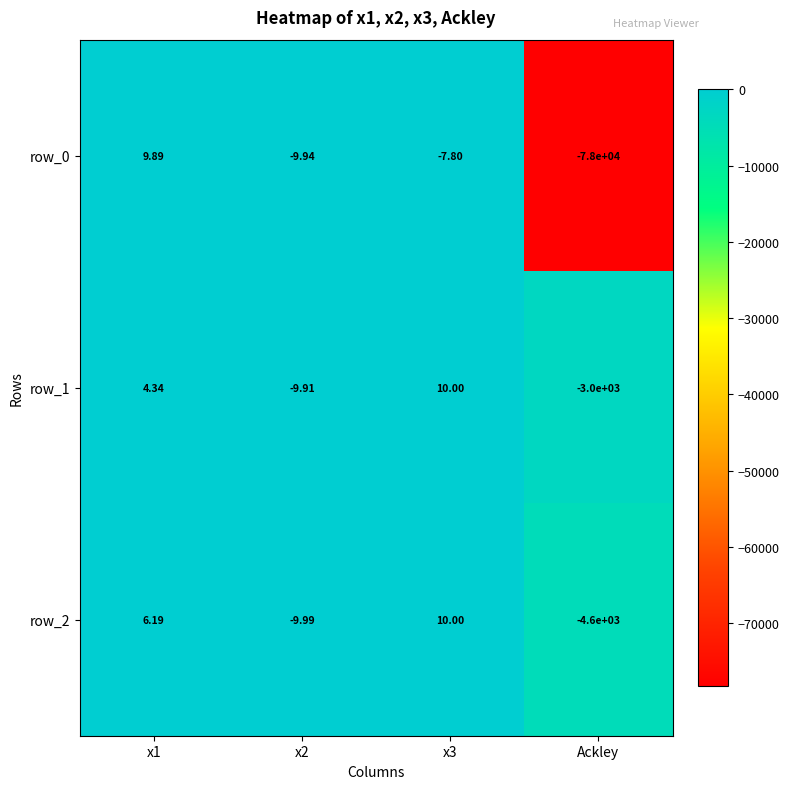

Which label corresponds to the smallest value in the chart?

Ackley